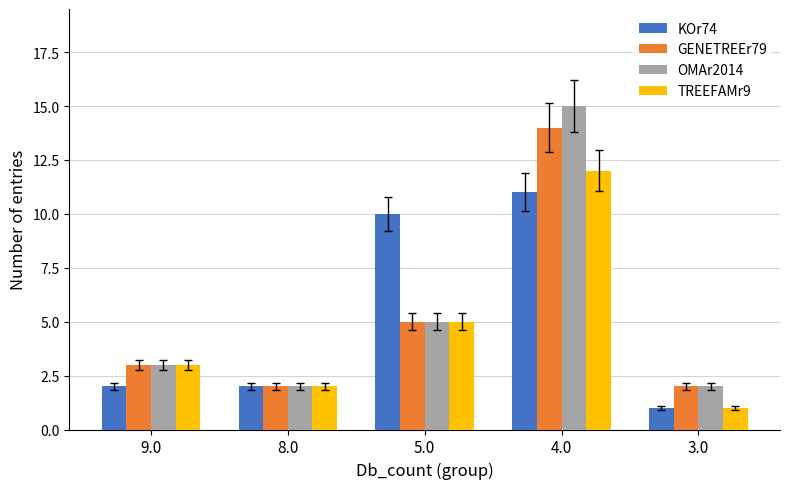

Does the chart contain stacked bars?

No